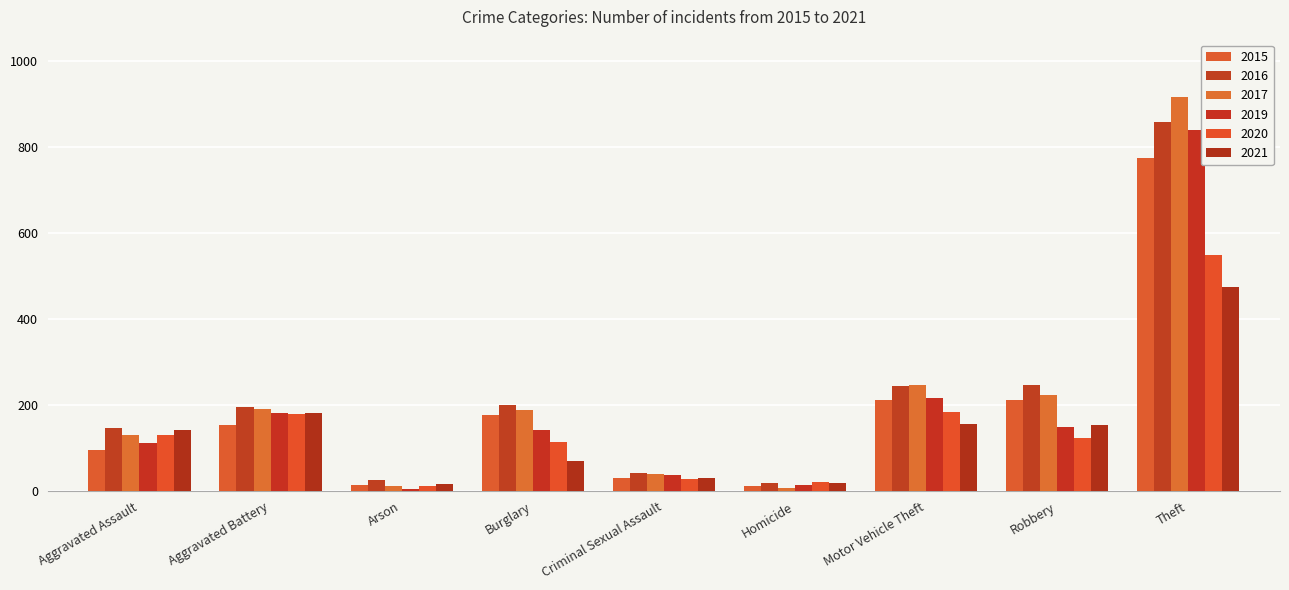

What is the total value across all series at Theft?

4413